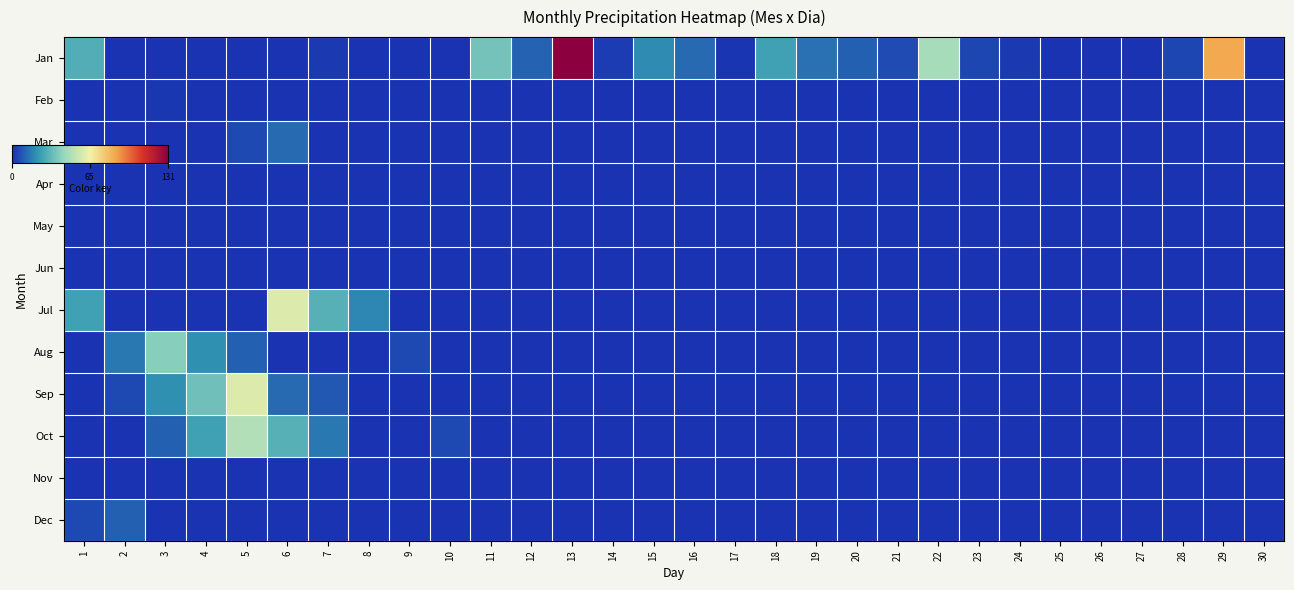

What is the total value across all series at 8?

18.4